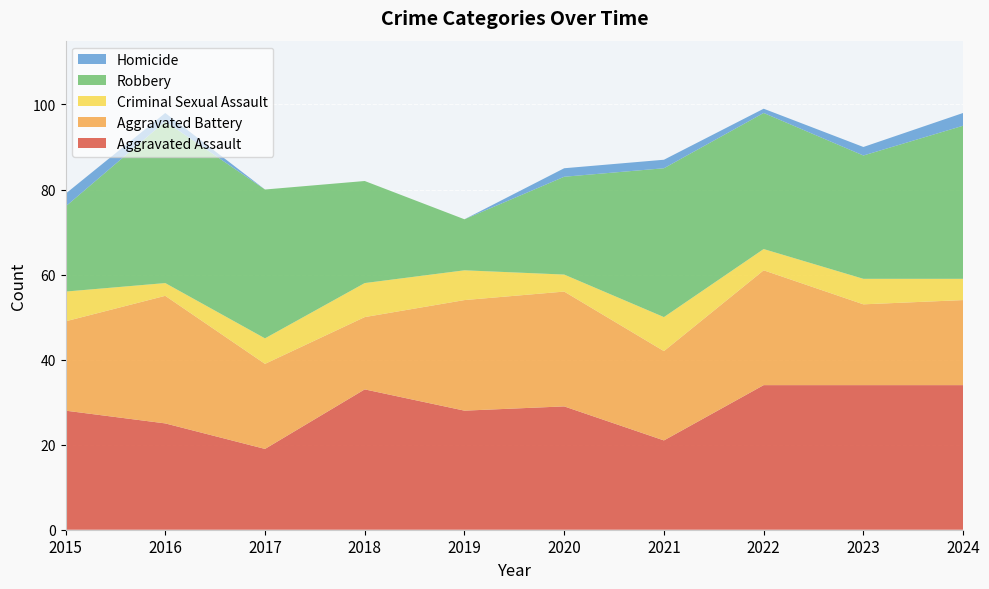

Reading left to right, transcribe all the data shown in this chart.

Aggravated Assault: 2015=28	2016=25	2017=19	2018=33	2019=28	2020=29	2021=21	2022=34	2023=34	2024=34
Aggravated Battery: 2015=21	2016=30	2017=20	2018=17	2019=26	2020=27	2021=21	2022=27	2023=19	2024=20
Criminal Sexual Assault: 2015=7	2016=3	2017=6	2018=8	2019=7	2020=4	2021=8	2022=5	2023=6	2024=5
Robbery: 2015=20	2016=38	2017=35	2018=24	2019=12	2020=23	2021=35	2022=32	2023=29	2024=36
Homicide: 2015=3	2016=2	2017=0	2018=0	2019=0	2020=2	2021=2	2022=1	2023=2	2024=3